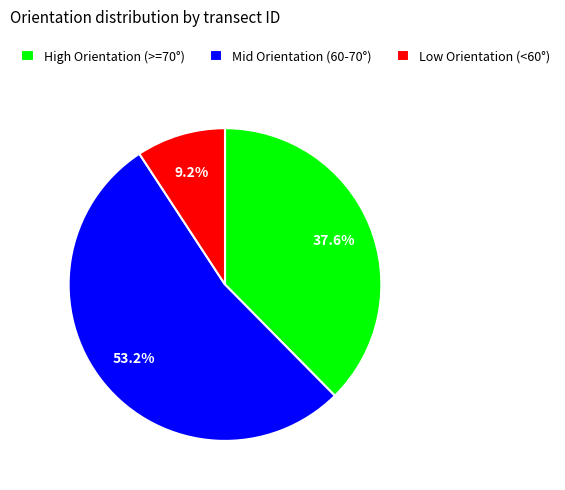

Combined, what portion of the pie is High Orientation (>=70°) and Low Orientation (<60°)?

46.8%